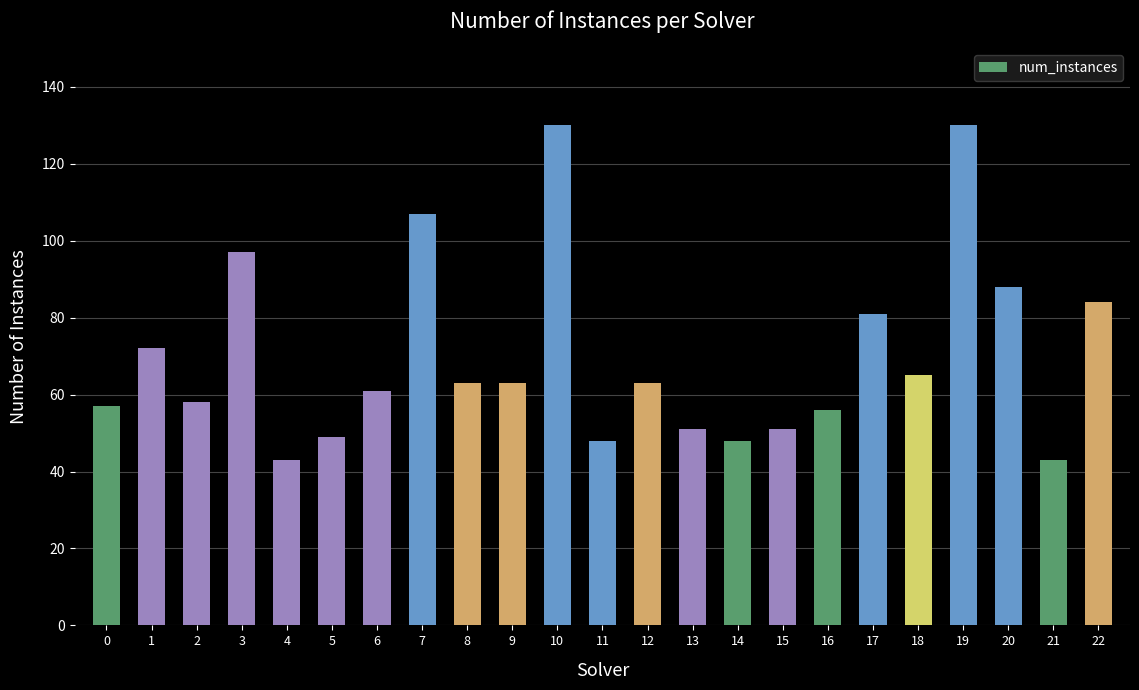

What is the ratio of the value at 8 to the value at 10?

0.5